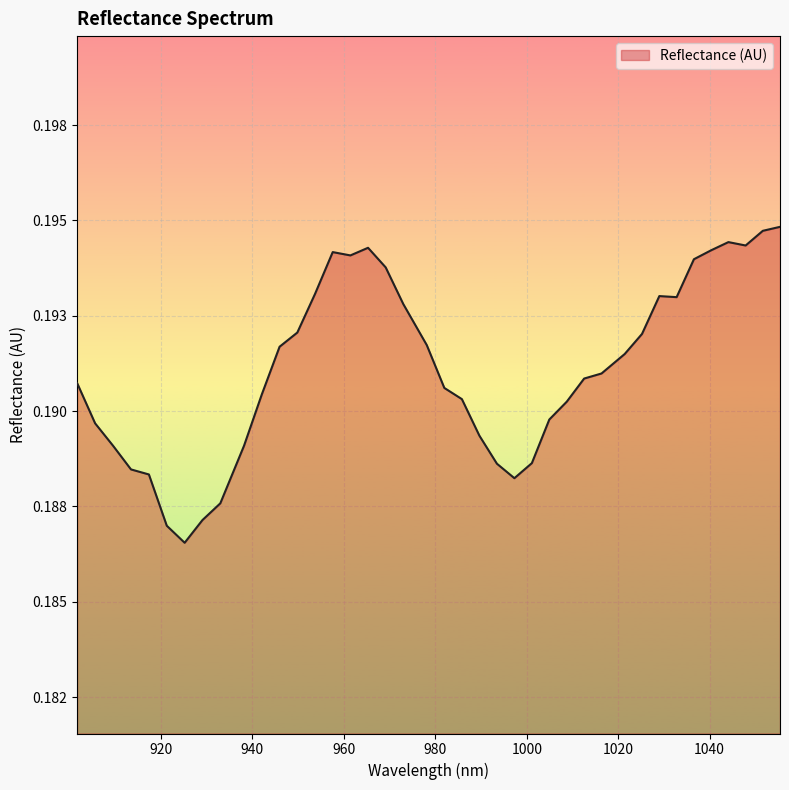

What is the label of the 1st point from the left?

901.663021